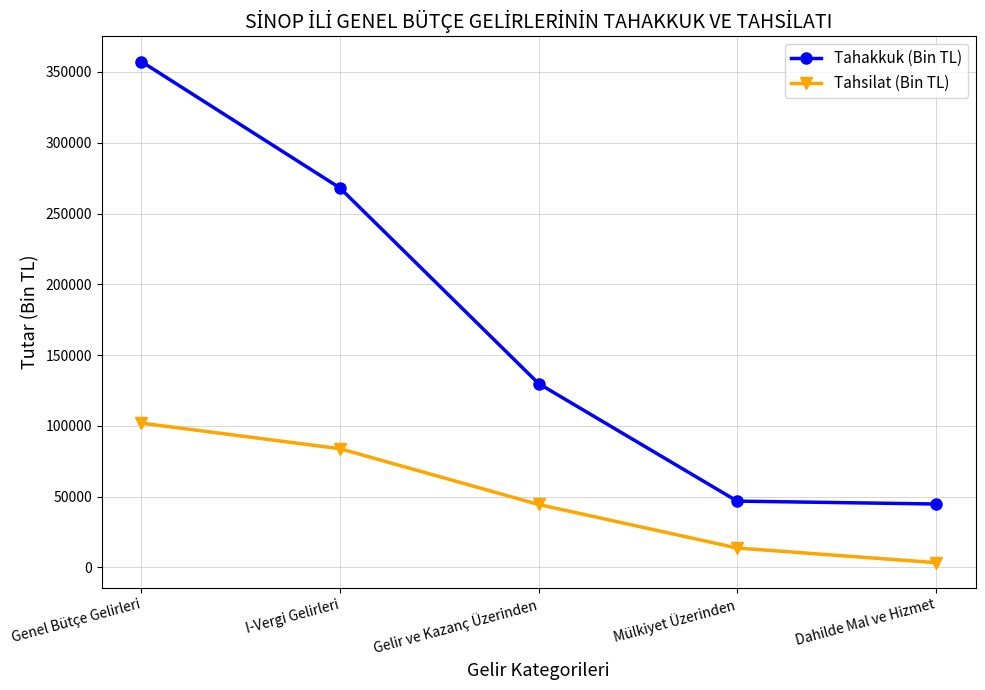

At which category is the sum across all series the highest?

Genel Bütçe Gelirleri